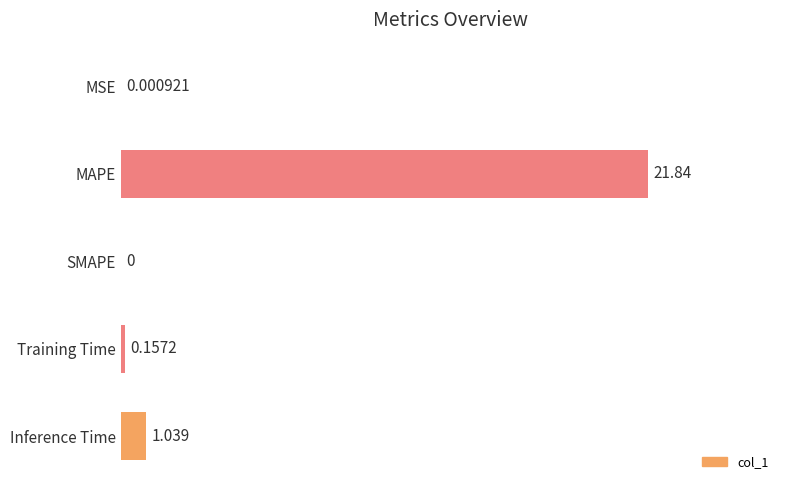

At which label is the value closest to 10?

Inference Time